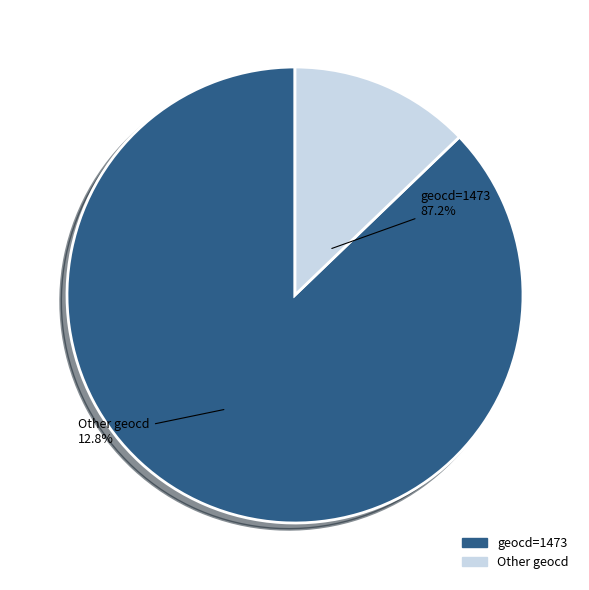

Is the sum of 16 and 14 greater than half?

No